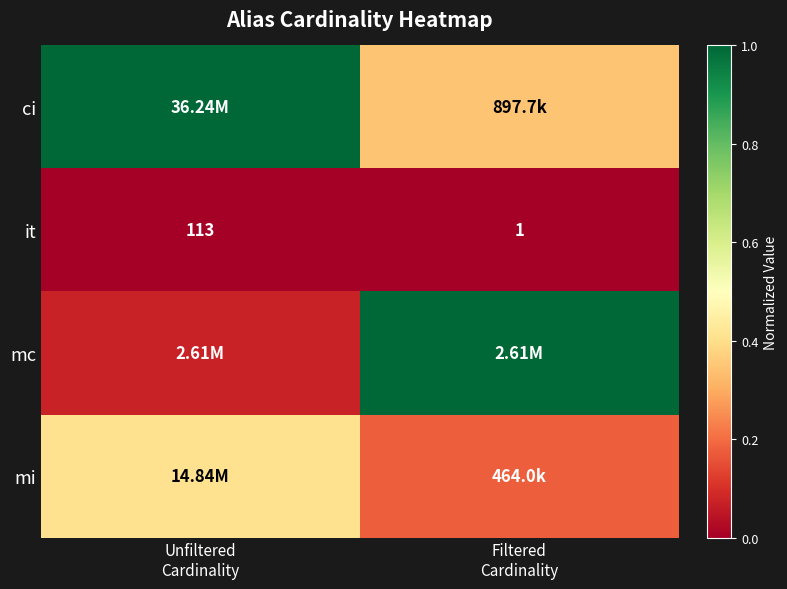

What is the difference between the maximum and minimum values in the ci series?

0.7